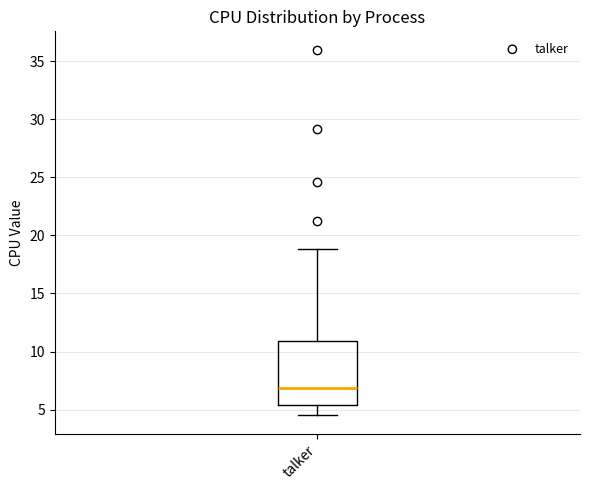

Read this box plot against the y-axis: the position of the median line, the range covered by the box, and the ends of both whiskers. The values are not printed on the chart, so give them approximately, as read against the axis.

median 7.0, box 5.5 to 11.0, whiskers 4.5 to 19.0